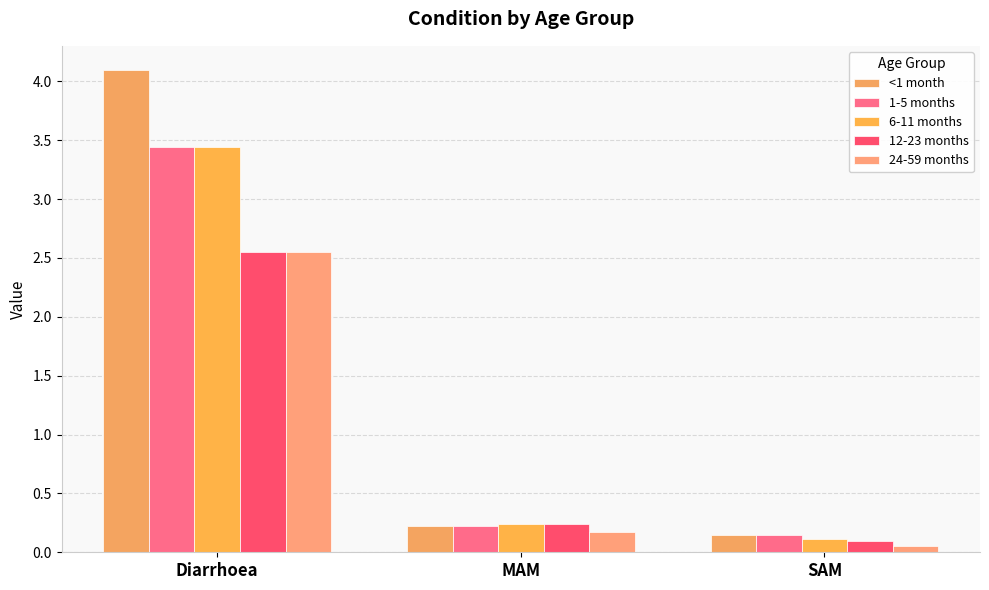

The value of 24-59 months at Diarrhoea is 0.8. True or false?

False